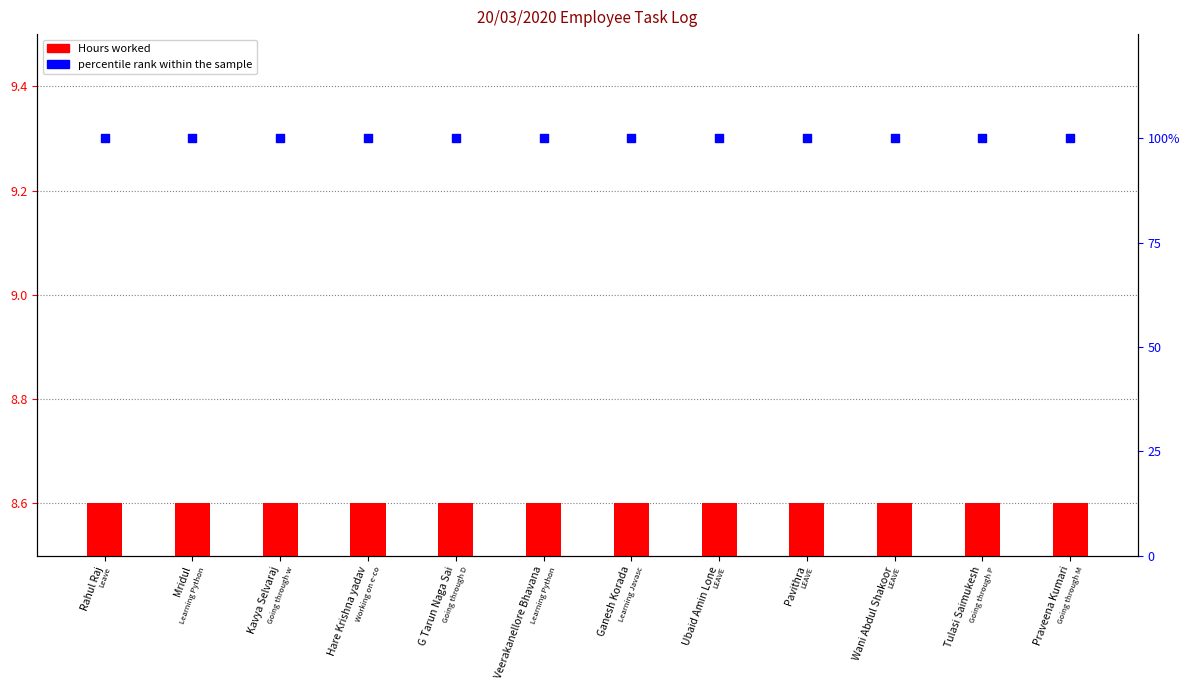

Which series reaches the minimum Y coordinate?

Hours worked